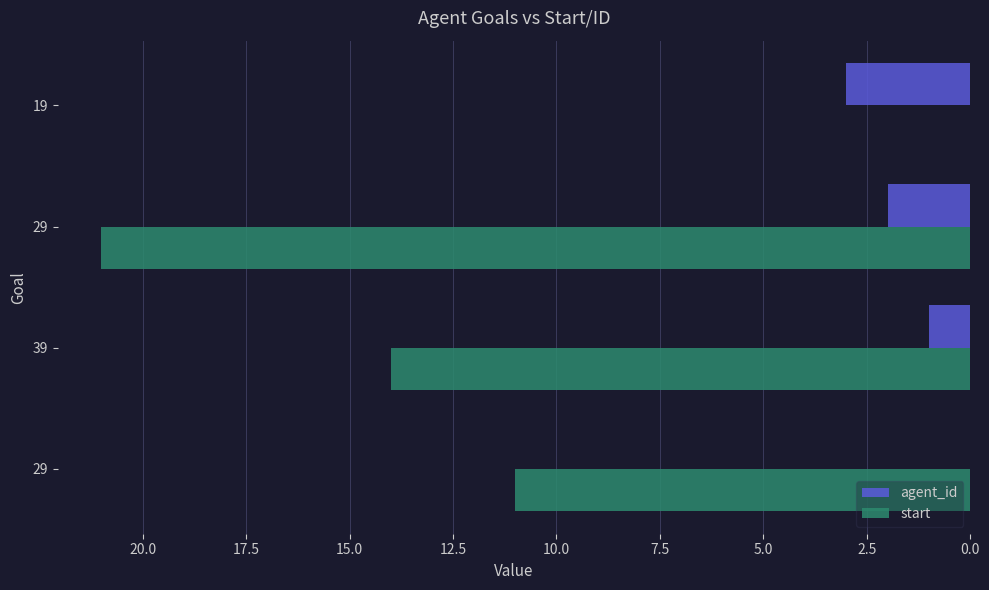

Reading right to left, list all the values displayed in this chart.

agent_id: 3	2	1	0
start: 0	21	14	11